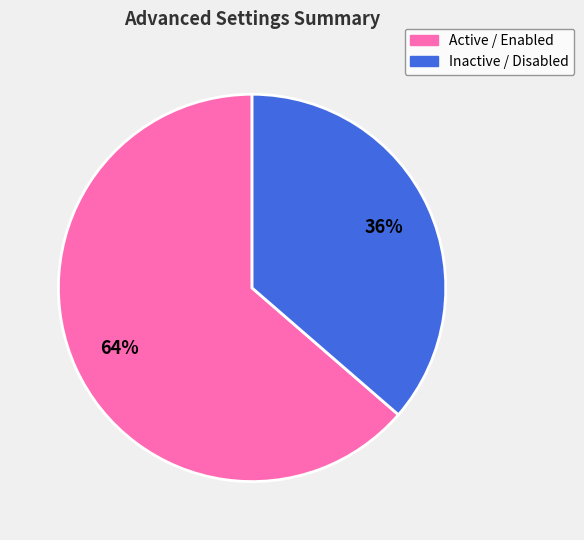

Do Inactive / Disabled and Active / Enabled together represent more than half of the pie?

Yes